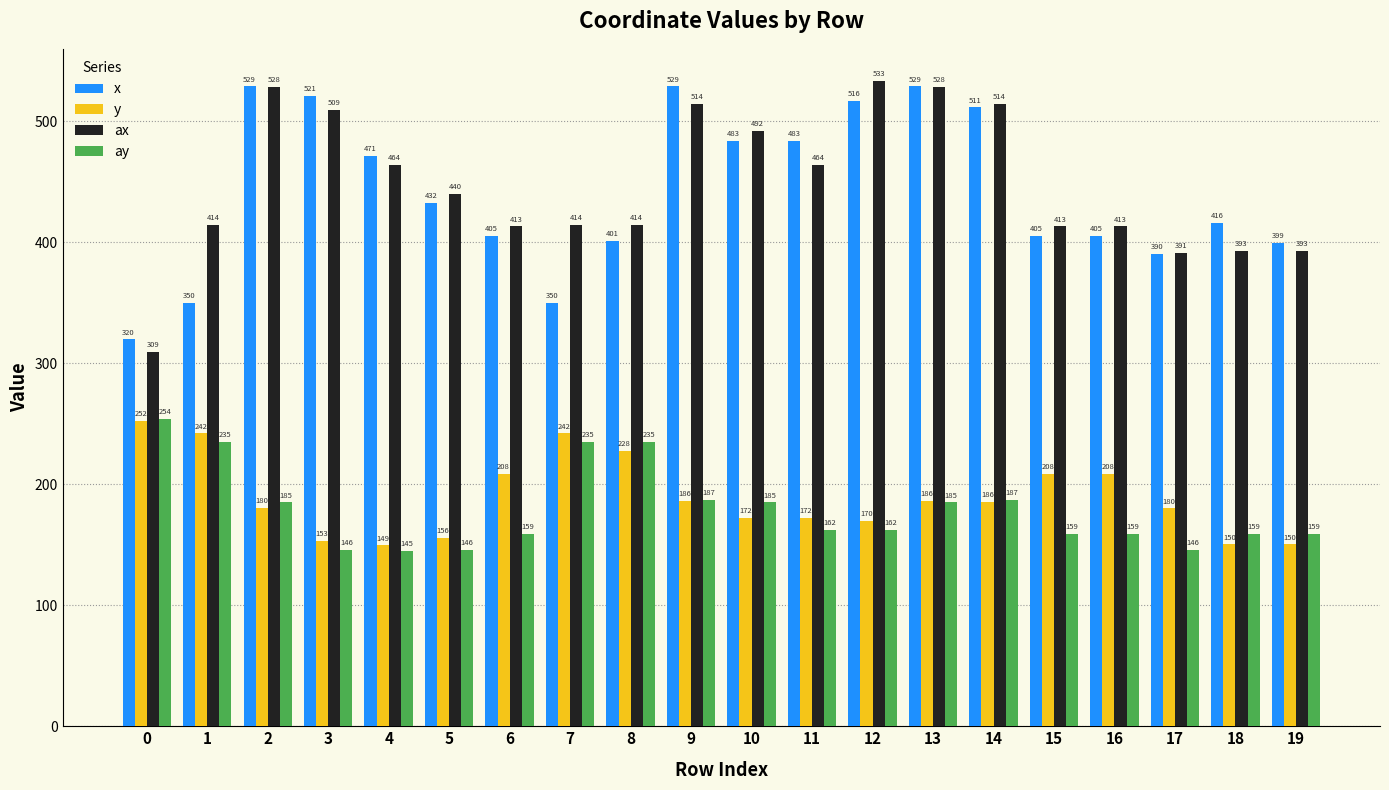

Is it true that ay equals 159.0 at 19?

True